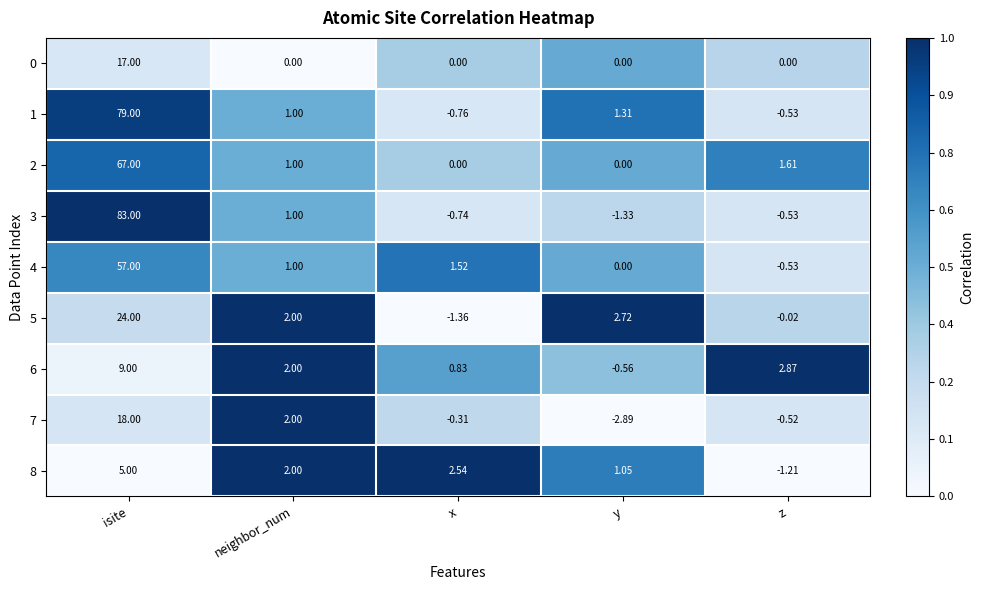

At which label does 4 first exceed 1?

isite